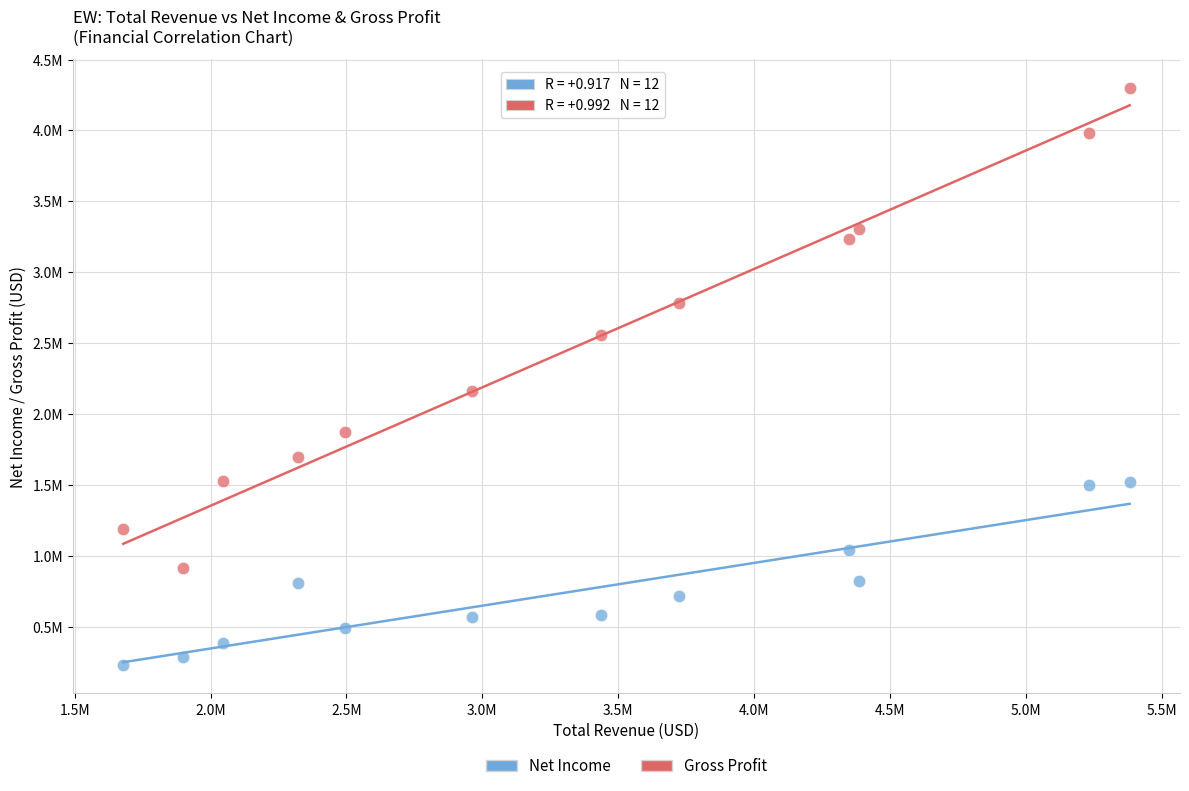

Which series has the largest Y range (max minus min)?

Gross Profit